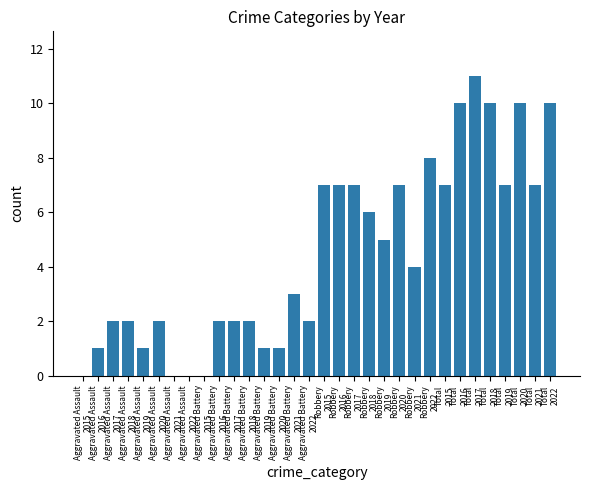

What is the maximum value shown in the chart?

11